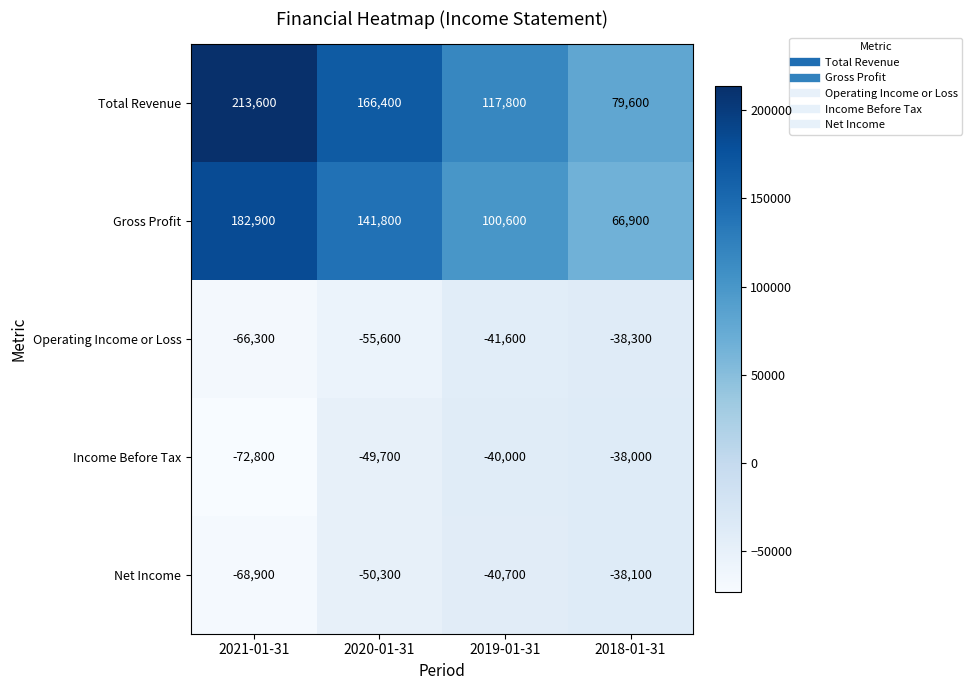

What is the spread (max minus min) of values at 2019-01-31?

159400